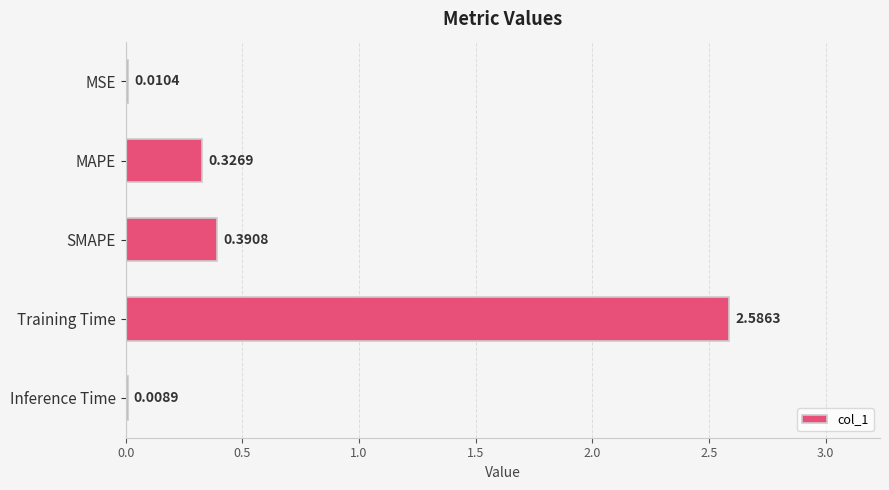

Where is the data nearest to the value 1?

SMAPE